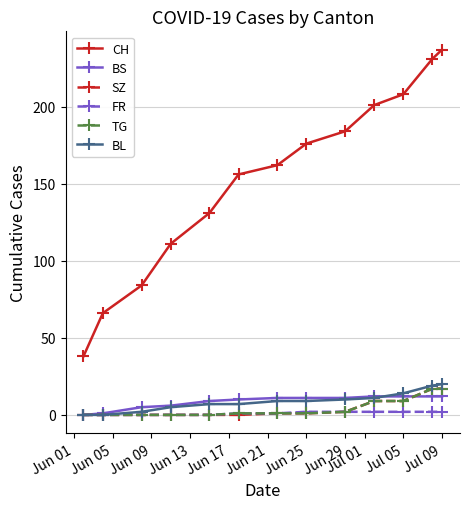

Which series has the widest spread of values?

CH